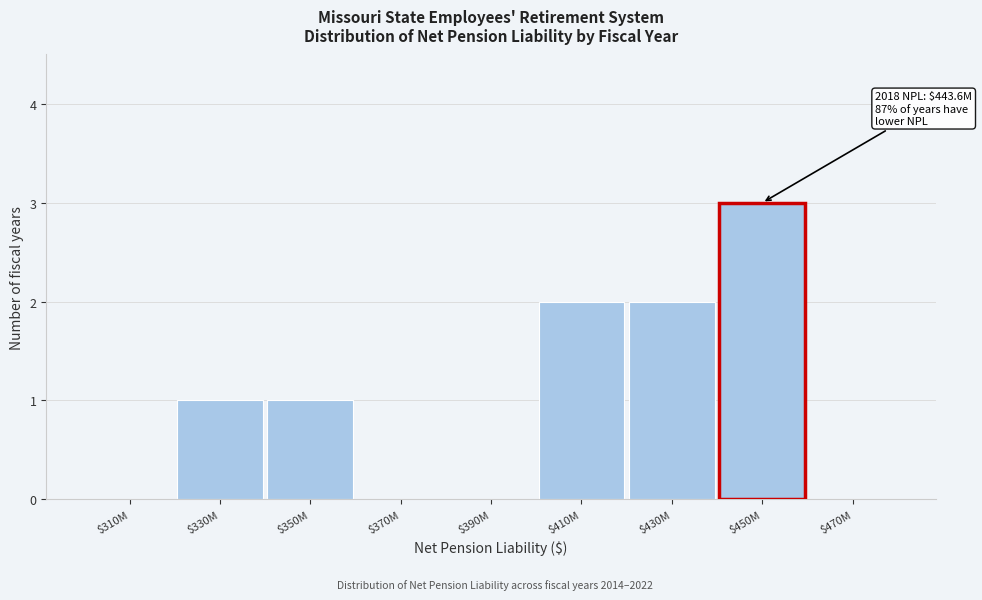

Is it true that the value at $350M is 2?

False